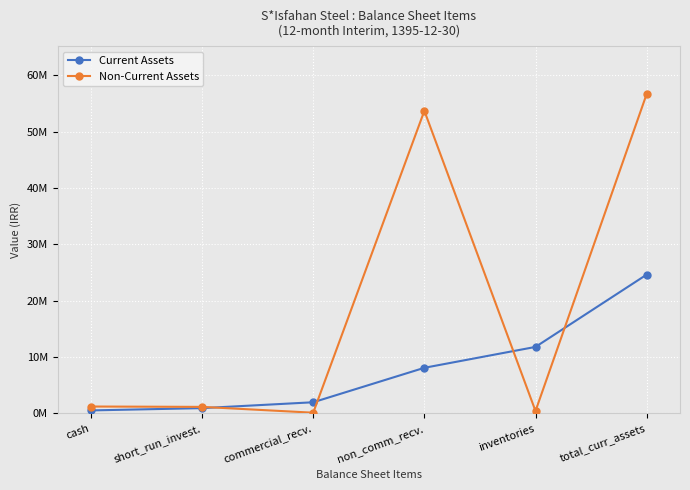

Is it true that Current Assets equals 858752 at cash?

False